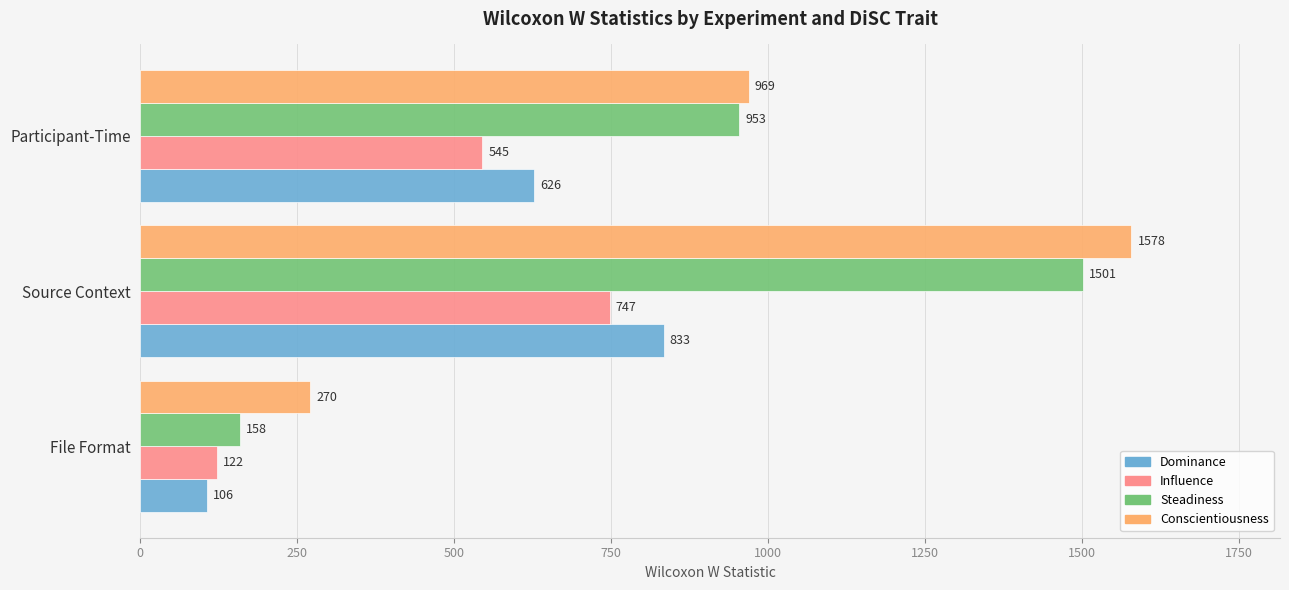

What is the lowest value of the Conscientiousness series?

270.5